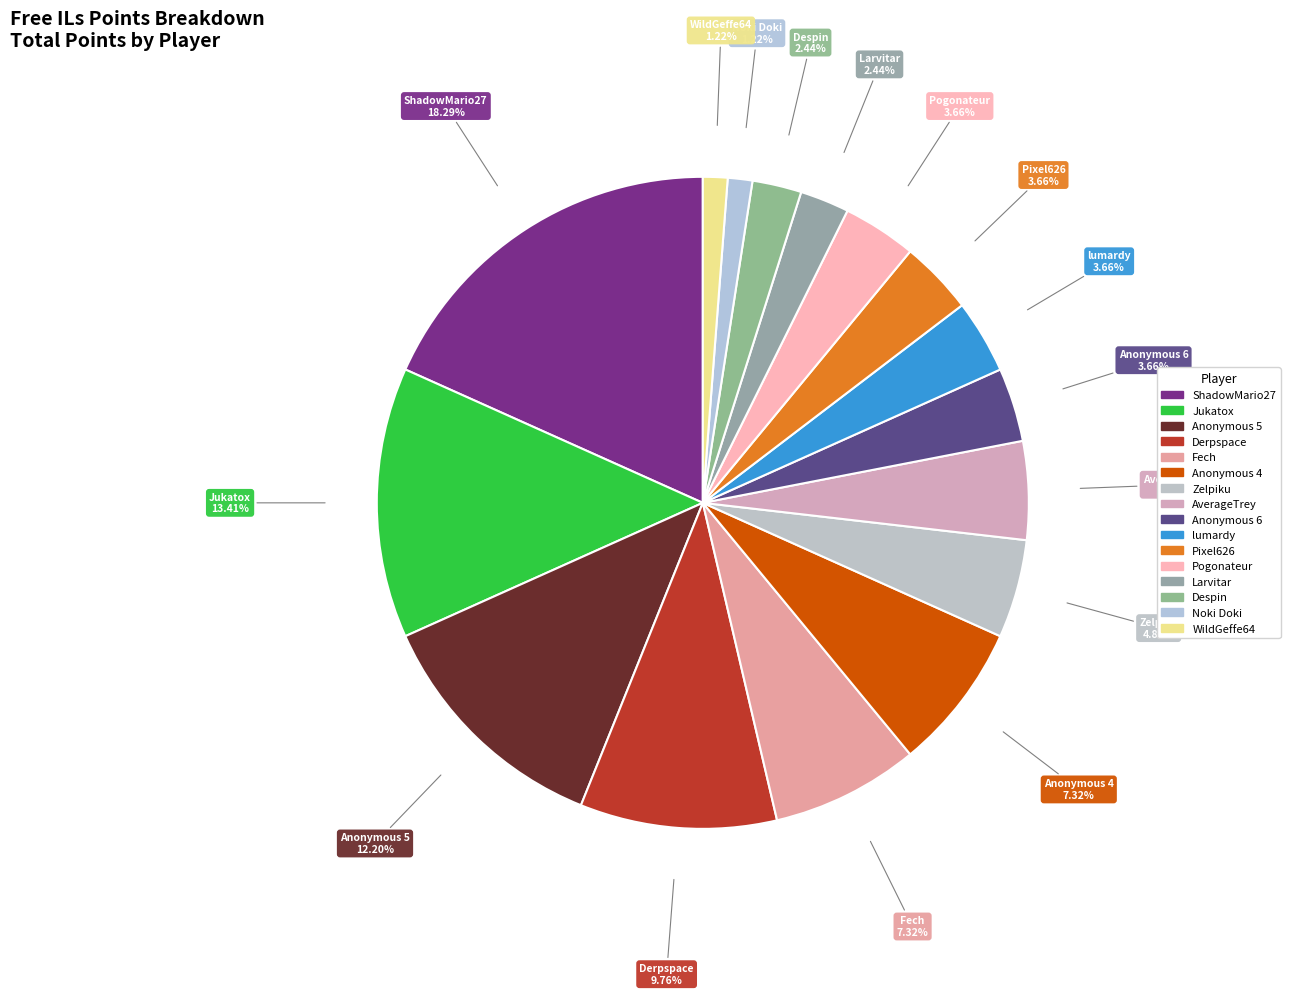

Which category has the biggest portion of the pie?

ShadowMario27